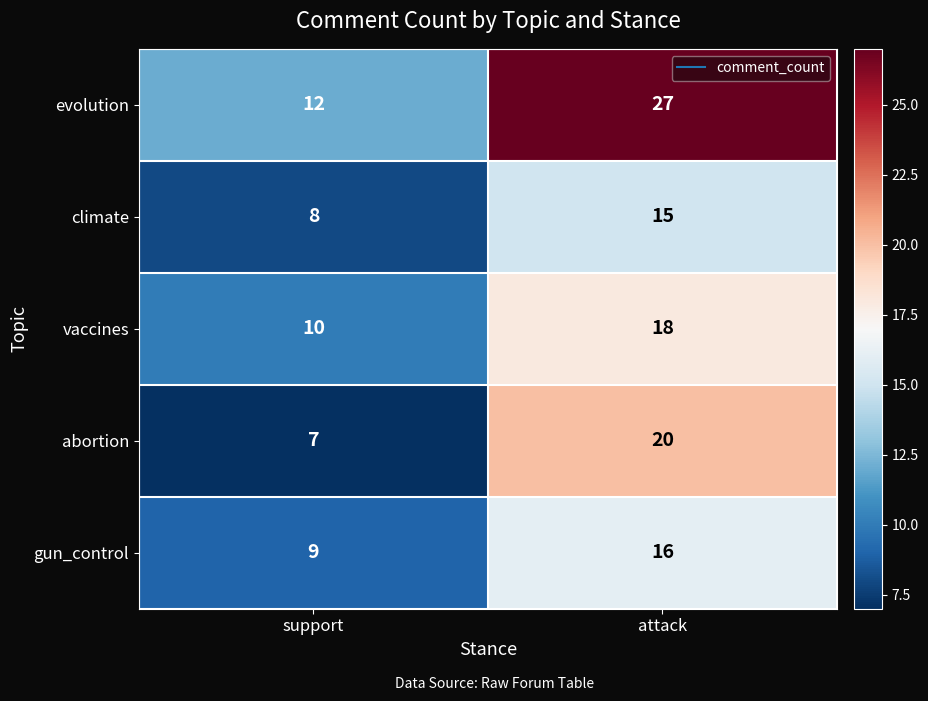

What is the difference between the highest and lowest values at support?

5